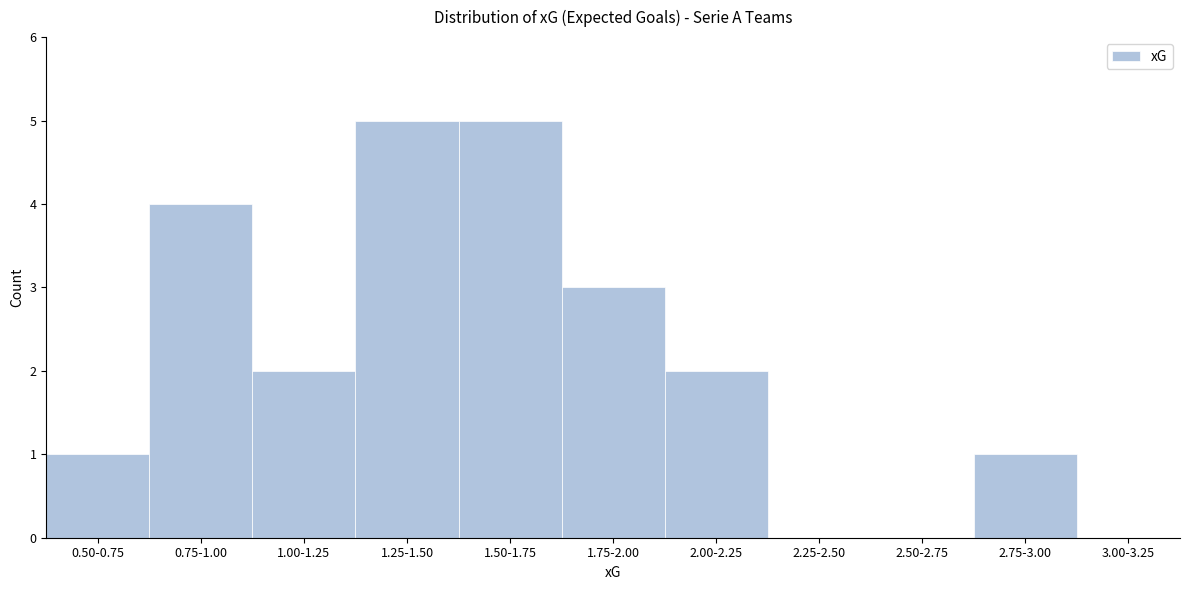

Reading left to right, list all the values displayed in this chart.

0.50-0.75=1	0.75-1.00=4	1.00-1.25=2	1.25-1.50=5	1.50-1.75=5	1.75-2.00=3	2.00-2.25=2	2.25-2.50=0	2.50-2.75=0	2.75-3.00=1	3.00-3.25=0